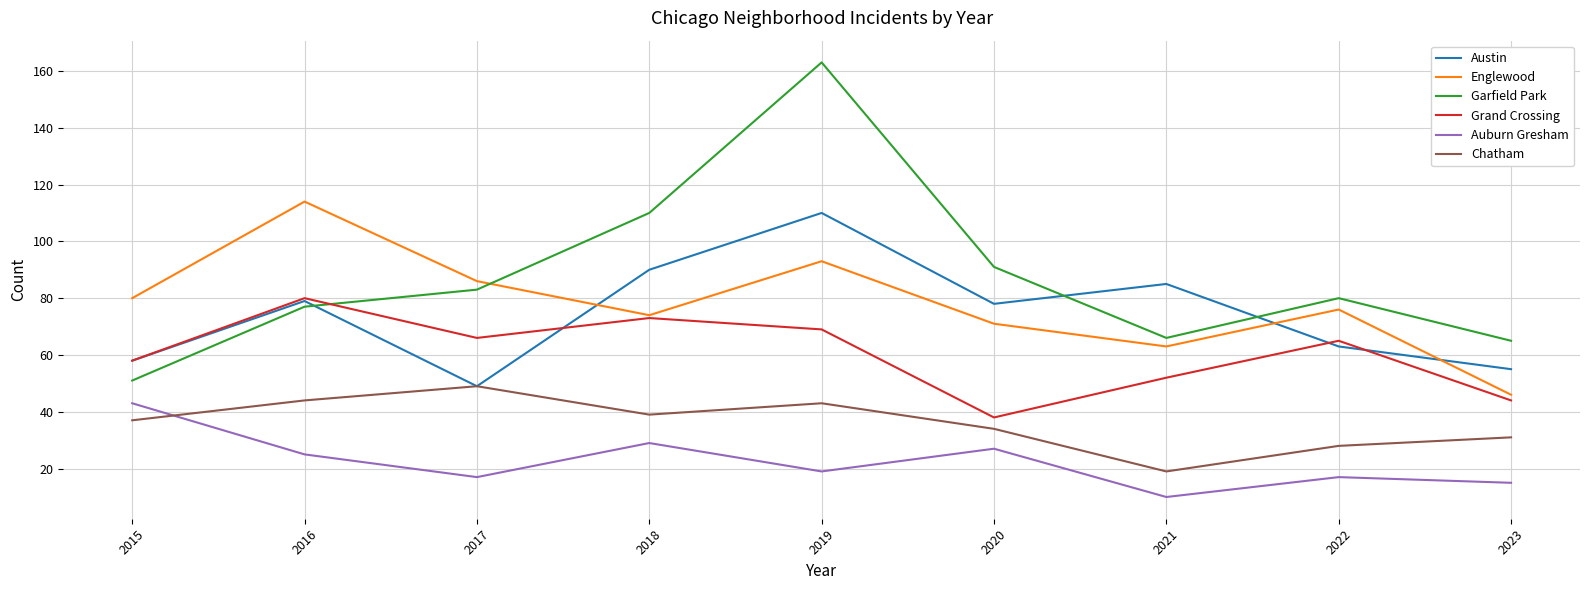

Which series has the largest total across all categories?

Garfield Park